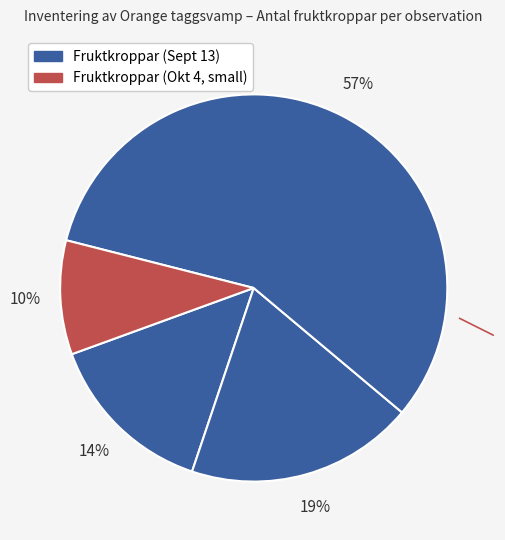

To the nearest percent, what is the average slice percentage?

25%